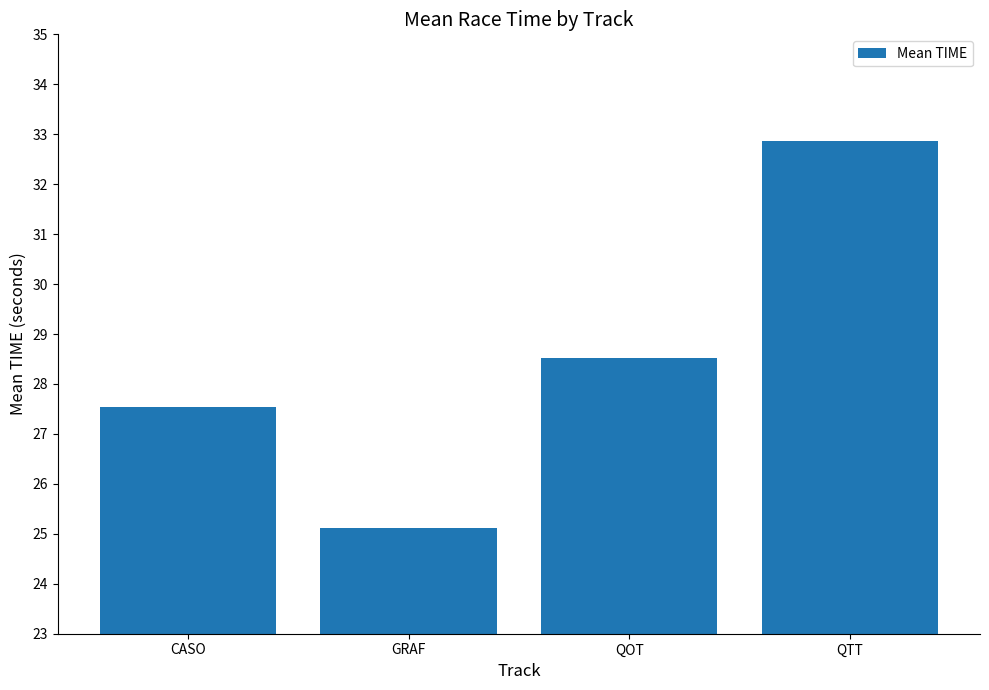

What is the ratio of the value at QTT to the value at GRAF?

1.3